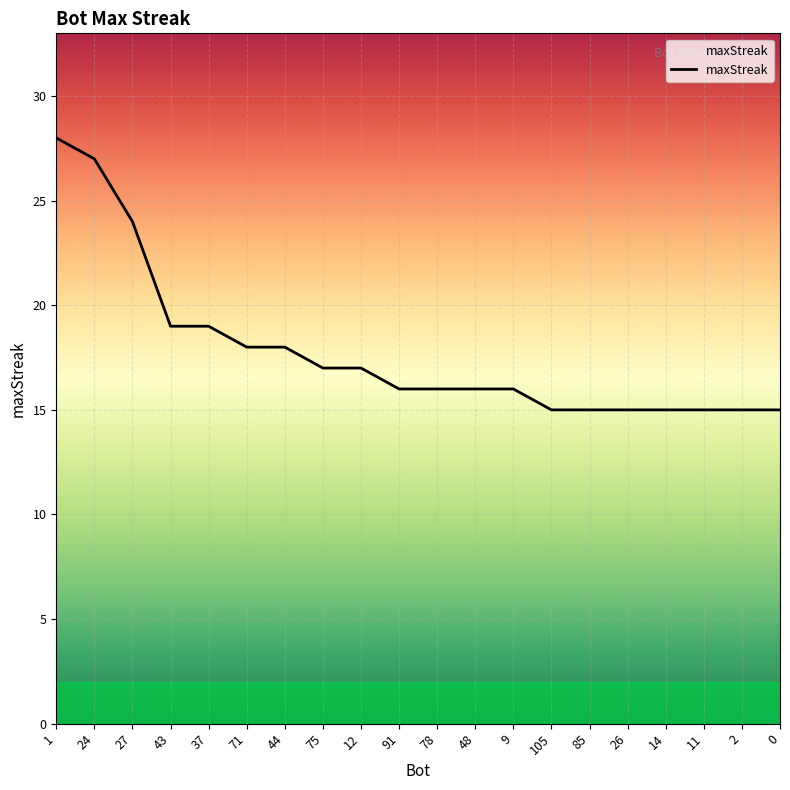

What is the sum of the values at 91 and 48?

32